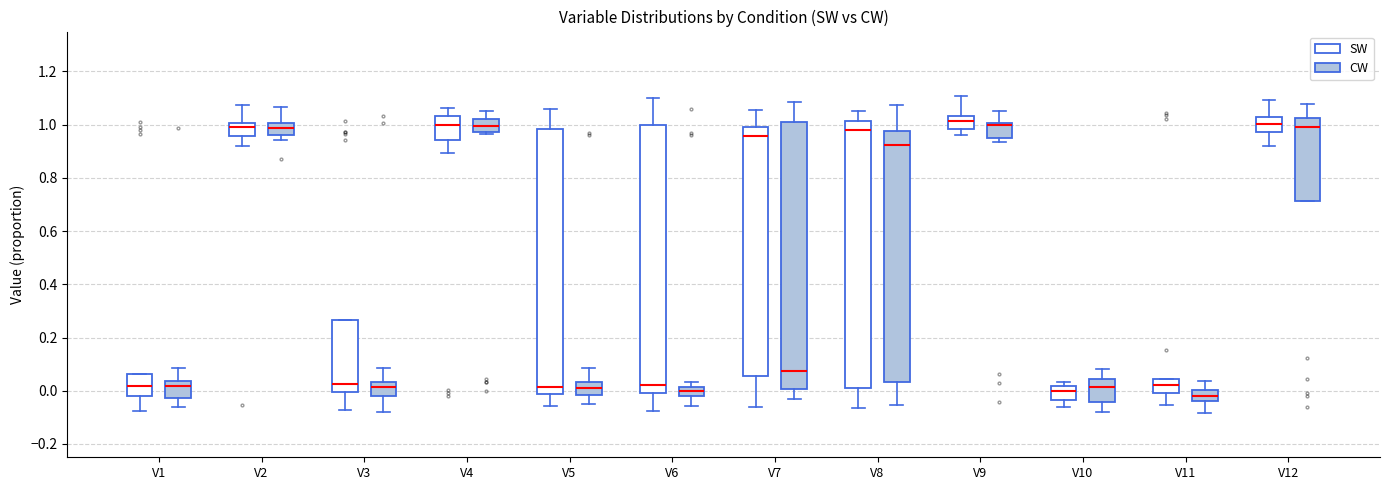

Where is the lower edge of the box for V11 (CW) on the y-axis? The values are not printed on the chart, so give them approximately, as read against the axis.

-0.04